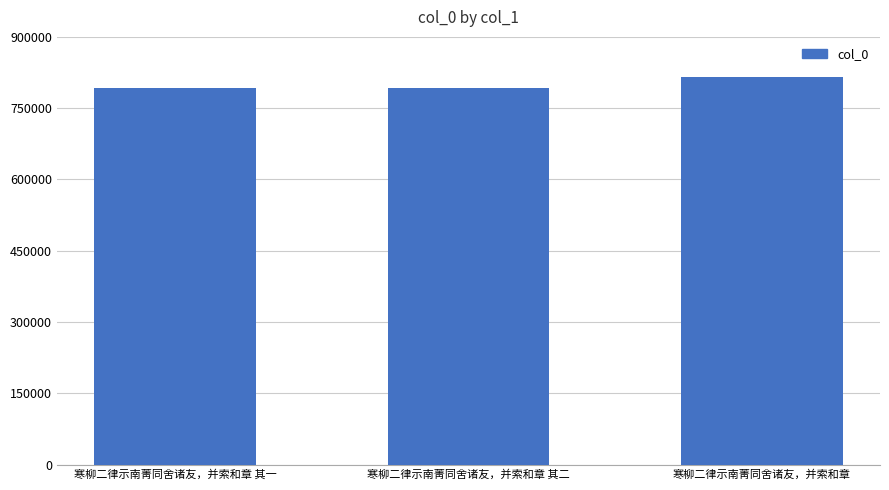

What is the minimum value shown in the chart?

791925